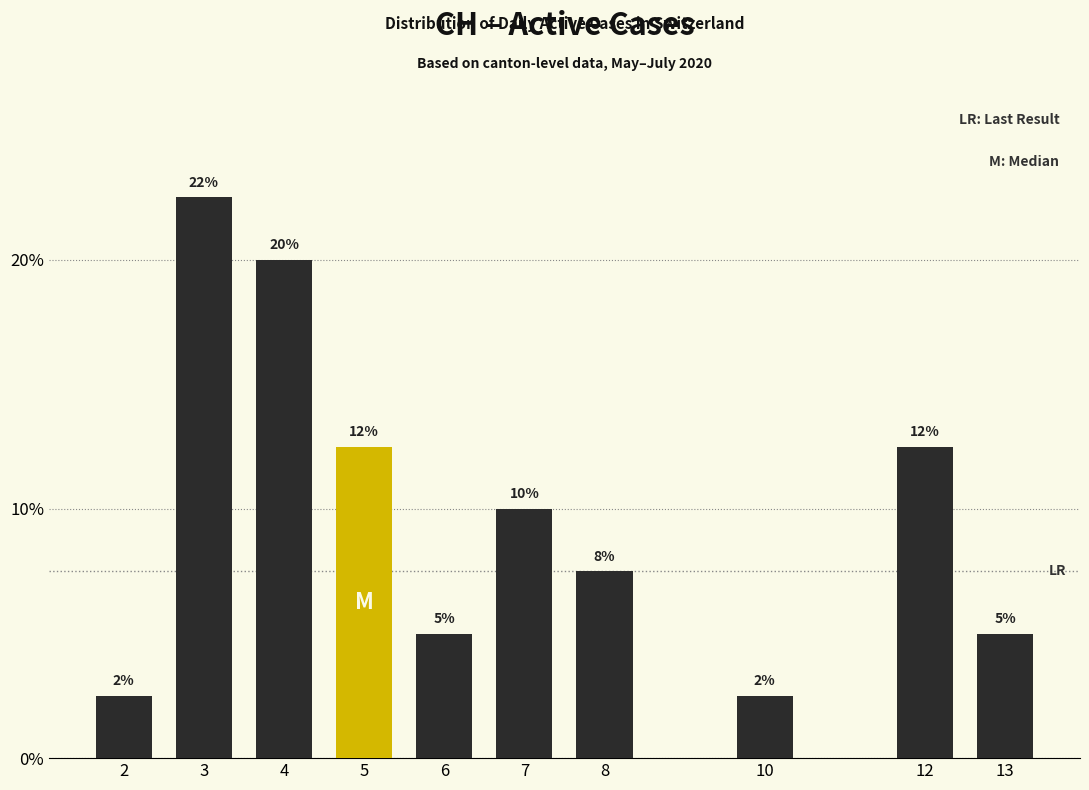

Does the chart contain any negative values?

No